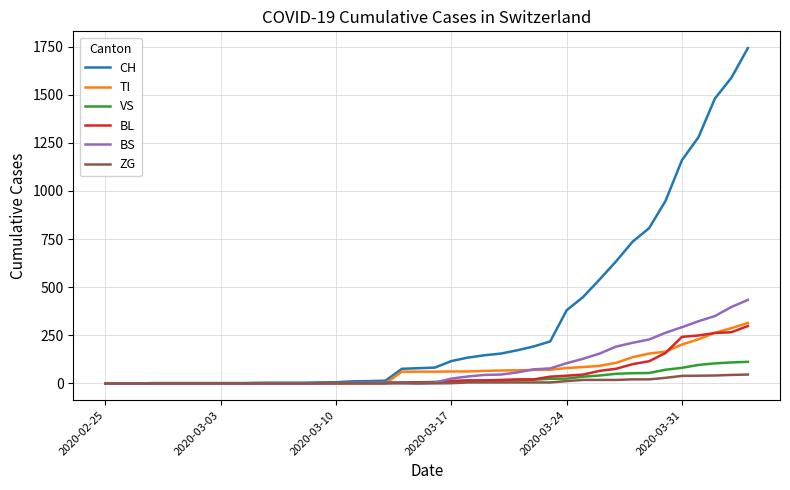

Which series has the largest total across all categories?

CH